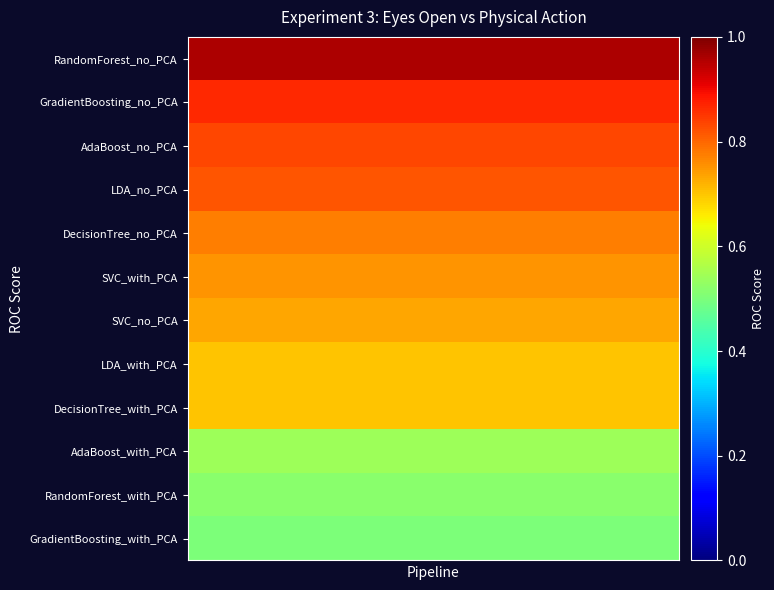

Reading right to left, extract all data points from this chart.

RandomForest_no_PCA: 1.0	1.0	1.0	1.0	1.0	1.0	1.0	1.0	1.0	1.0	1.0	1.0	1.0	1.0	1.0	1.0	1.0	1.0	1.0	1.0
GradientBoosting_no_PCA: 0.9	0.9	0.9	0.9	0.9	0.9	0.9	0.9	0.9	0.9	0.9	0.9	0.9	0.9	0.9	0.9	0.9	0.9	0.9	0.9
AdaBoost_no_PCA: 0.8	0.8	0.8	0.8	0.8	0.8	0.8	0.8	0.8	0.8	0.8	0.8	0.8	0.8	0.8	0.8	0.8	0.8	0.8	0.8
LDA_no_PCA: 0.8	0.8	0.8	0.8	0.8	0.8	0.8	0.8	0.8	0.8	0.8	0.8	0.8	0.8	0.8	0.8	0.8	0.8	0.8	0.8
DecisionTree_no_PCA: 0.8	0.8	0.8	0.8	0.8	0.8	0.8	0.8	0.8	0.8	0.8	0.8	0.8	0.8	0.8	0.8	0.8	0.8	0.8	0.8
SVC_with_PCA: 0.8	0.8	0.8	0.8	0.8	0.8	0.8	0.8	0.8	0.8	0.8	0.8	0.8	0.8	0.8	0.8	0.8	0.8	0.8	0.8
SVC_no_PCA: 0.7	0.7	0.7	0.7	0.7	0.7	0.7	0.7	0.7	0.7	0.7	0.7	0.7	0.7	0.7	0.7	0.7	0.7	0.7	0.7
LDA_with_PCA: 0.7	0.7	0.7	0.7	0.7	0.7	0.7	0.7	0.7	0.7	0.7	0.7	0.7	0.7	0.7	0.7	0.7	0.7	0.7	0.7
DecisionTree_with_PCA: 0.7	0.7	0.7	0.7	0.7	0.7	0.7	0.7	0.7	0.7	0.7	0.7	0.7	0.7	0.7	0.7	0.7	0.7	0.7	0.7
AdaBoost_with_PCA: 0.5	0.5	0.5	0.5	0.5	0.5	0.5	0.5	0.5	0.5	0.5	0.5	0.5	0.5	0.5	0.5	0.5	0.5	0.5	0.5
RandomForest_with_PCA: 0.5	0.5	0.5	0.5	0.5	0.5	0.5	0.5	0.5	0.5	0.5	0.5	0.5	0.5	0.5	0.5	0.5	0.5	0.5	0.5
GradientBoosting_with_PCA: 0.5	0.5	0.5	0.5	0.5	0.5	0.5	0.5	0.5	0.5	0.5	0.5	0.5	0.5	0.5	0.5	0.5	0.5	0.5	0.5